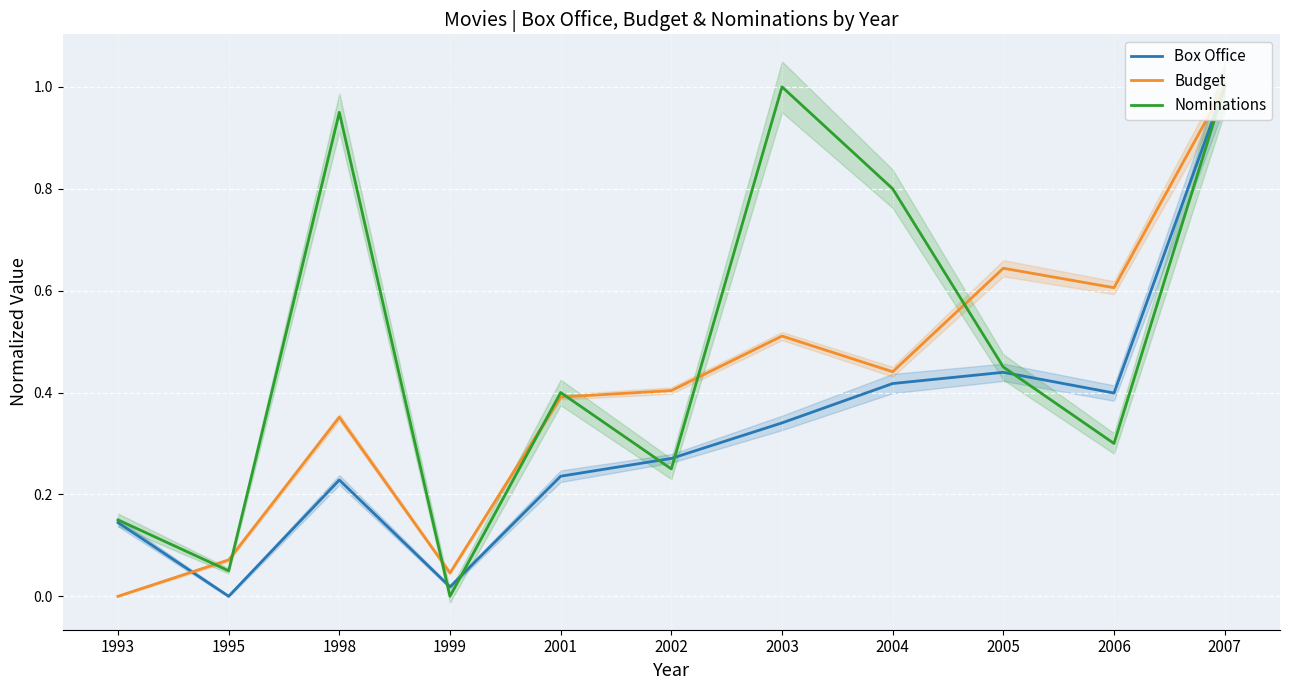

What is the difference between the maximum and minimum values in the Box Office series?

1.0